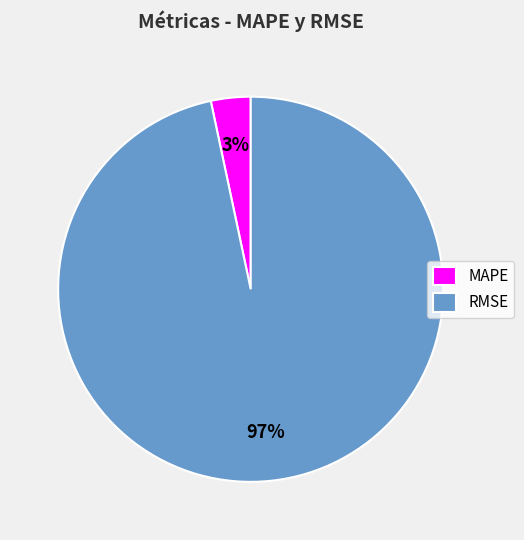

To the nearest percent, what is the average slice percentage?

50%